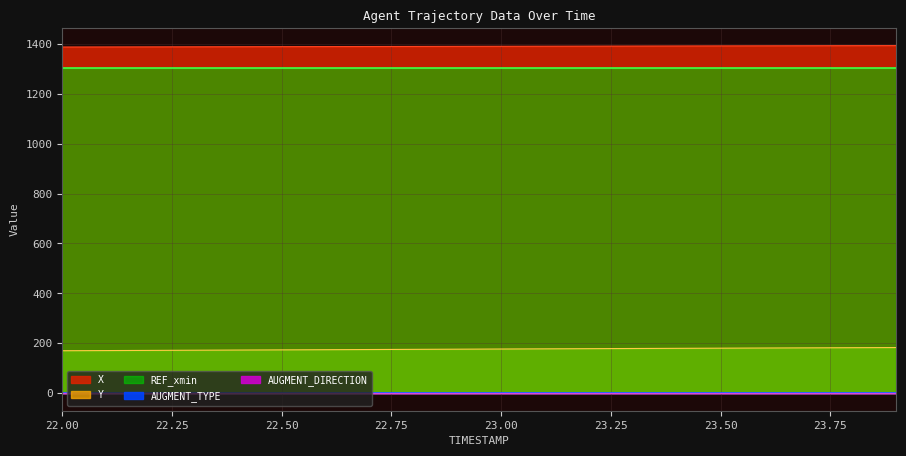

Reading left to right, transcribe all the data shown in this chart.

X: 1386.4	1386.7	1387.0	1387.3	1387.6	1387.9	1388.2	1388.5	1388.8	1389.1	1389.3	1389.7	1389.9	1390.2	1390.5	1390.9	1391.2	1391.5	1391.8	1392.1
Y: 170.5	171.2	171.9	172.6	173.3	174.0	174.7	175.4	176.1	176.7	177.4	178.1	178.8	179.5	180.1	180.8	181.4	182.1	182.7	183.3
REF_xmin: 1301.8	1301.8	1301.8	1301.8	1301.8	1301.8	1301.8	1301.8	1301.8	1301.8	1301.8	1301.8	1301.8	1301.8	1301.8	1301.8	1301.8	1301.8	1301.8	1301.8
AUGMENT_TYPE: 1.0	1.0	1.0	1.0	1.0	1.0	1.0	1.0	1.0	1.0	1.0	1.0	1.0	1.0	1.0	1.0	1.0	1.0	1.0	1.0
AUGMENT_DIRECTION: 0.0	0.0	0.0	0.0	0.0	0.0	0.0	0.0	0.0	0.0	0.0	0.0	0.0	0.0	0.0	0.0	0.0	0.0	0.0	0.0